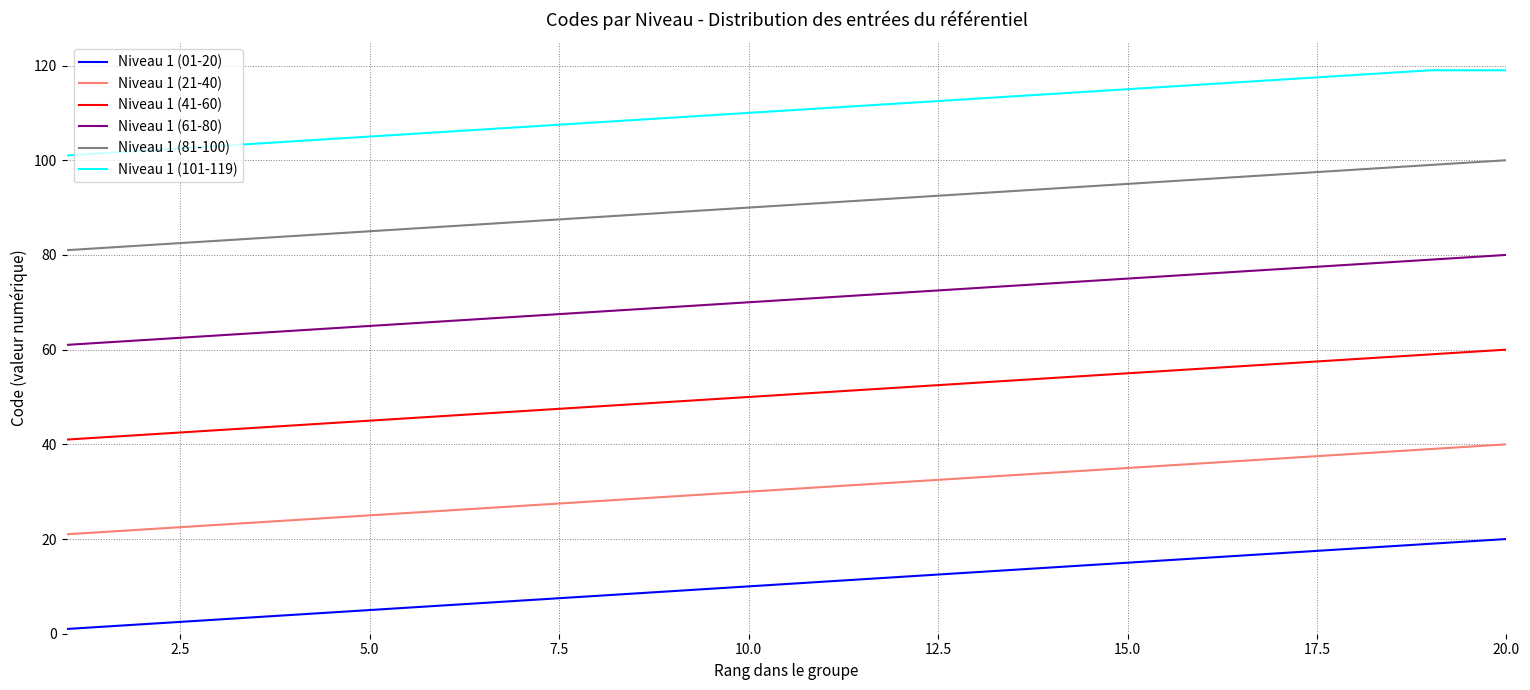

What is the sum of all Niveau 1 (41-60) values?

1010